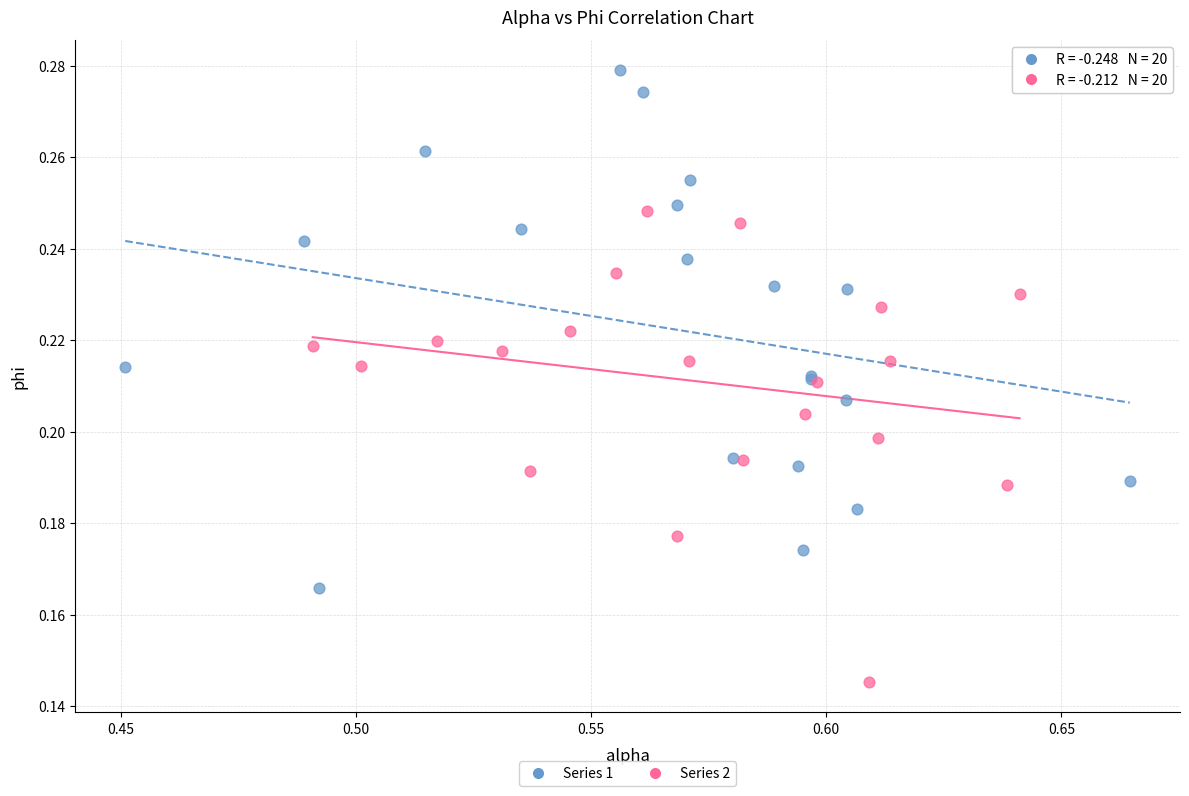

Which series has the largest Y range (max minus min)?

Series 1